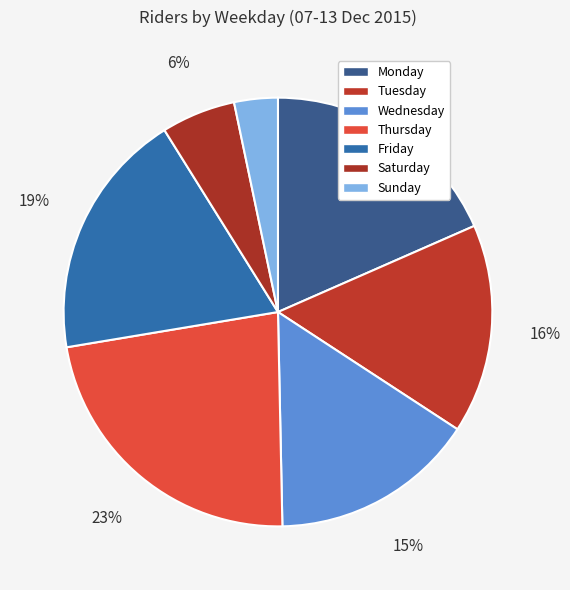

To the nearest percent, what is the combined percentage of Wednesday and Friday?

34%